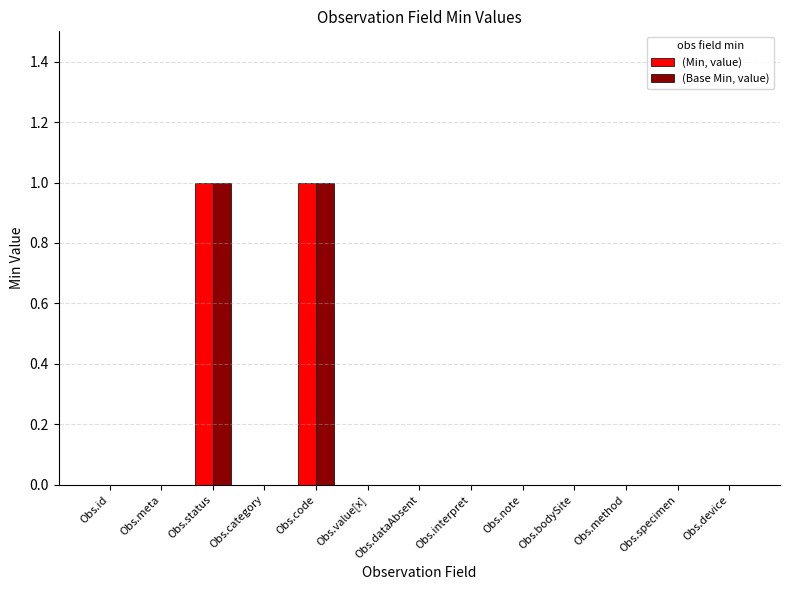

Count the (Base Min, value) values in the range 0 to 1.

13